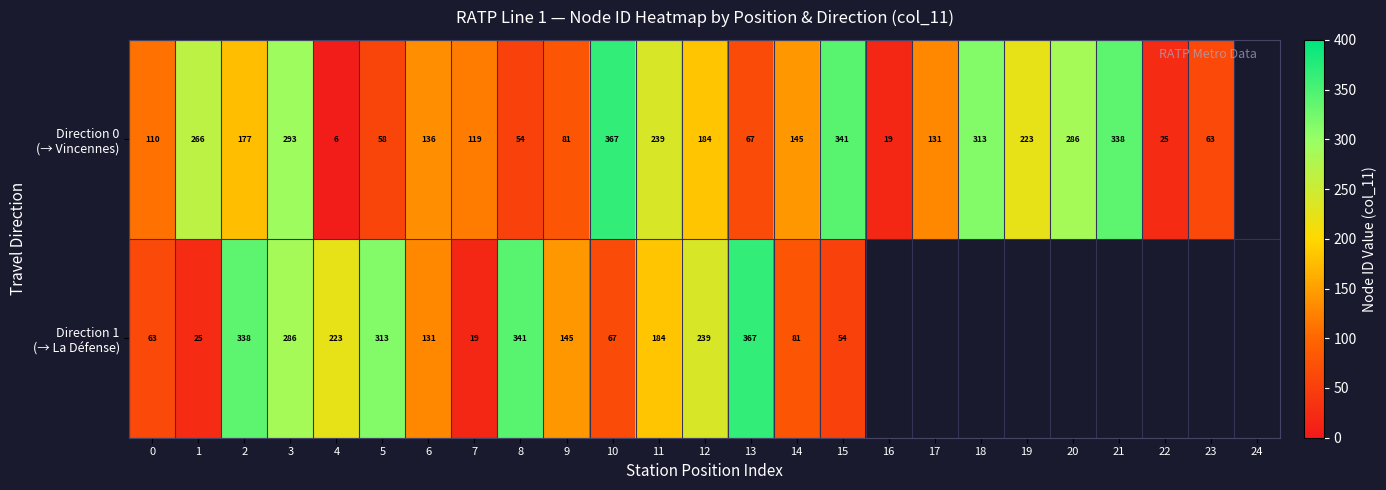

What is the total value across all series at 6?

267